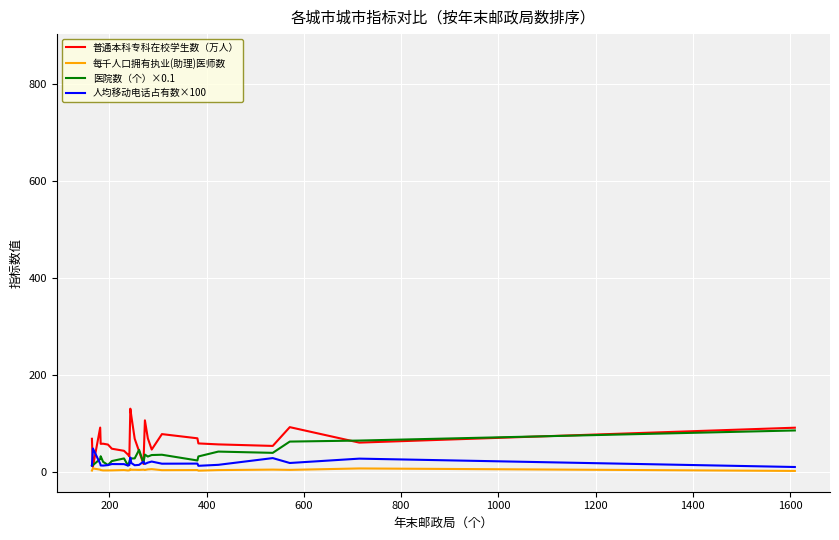

What is the difference between the maximum and minimum values in the 医院数（个）×0.1 series?

72.3